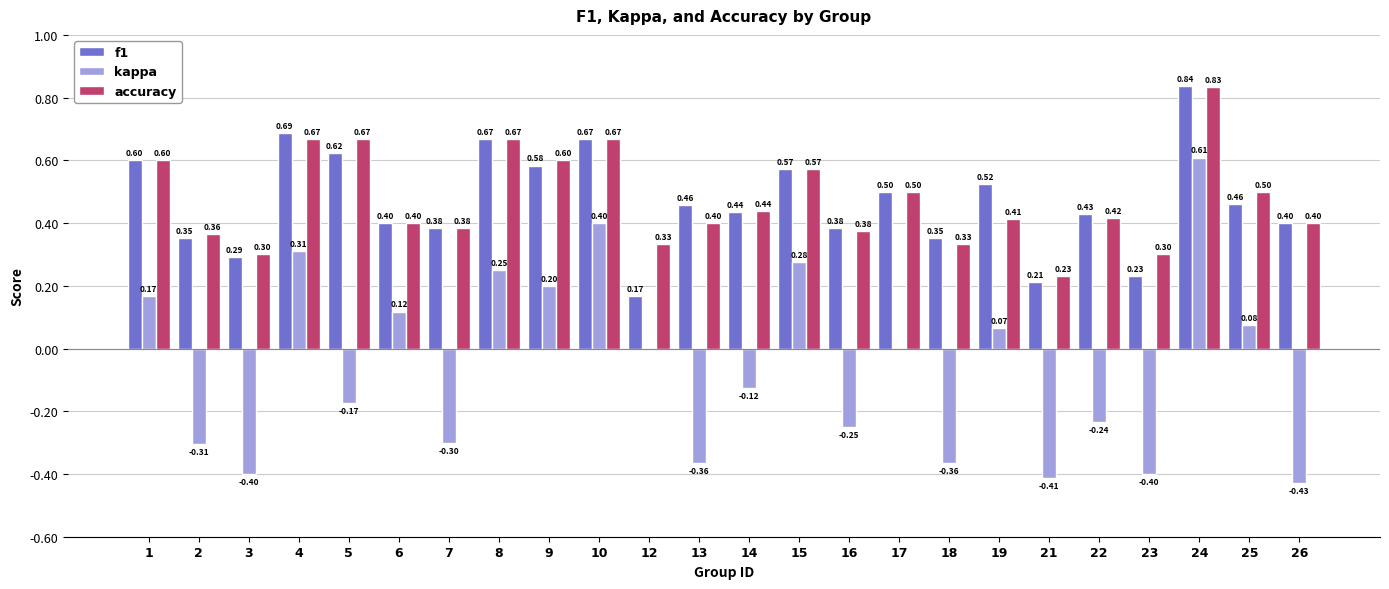

Which series changed the most between 10 and 13?

kappa